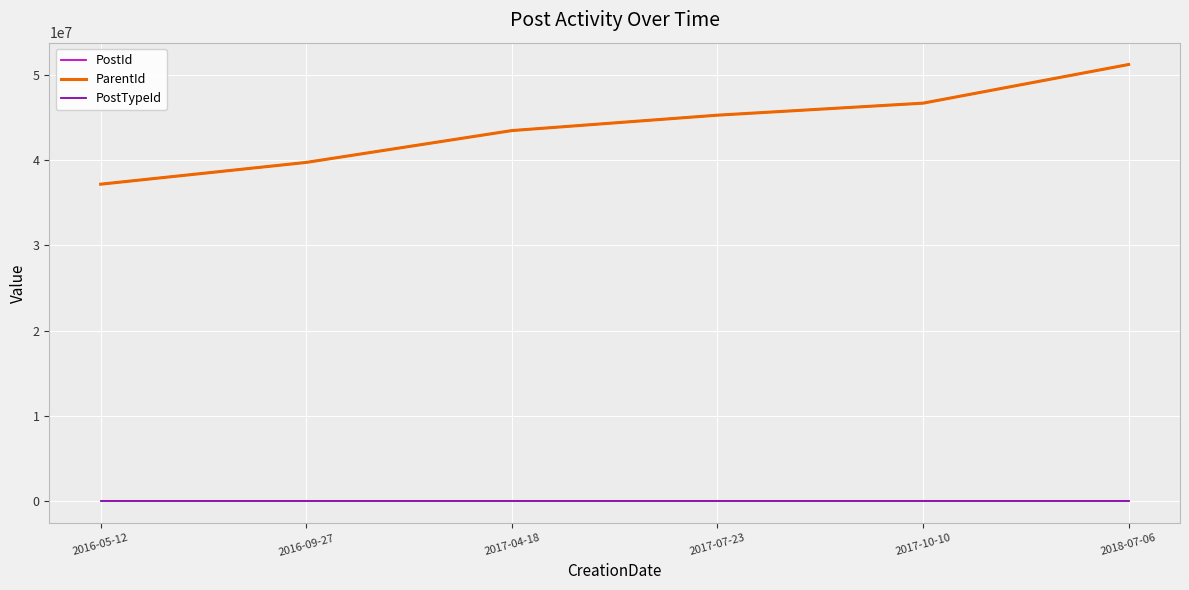

Is the value of PostId at 2016-05-12 greater than the value of ParentId at 2017-04-18?

No